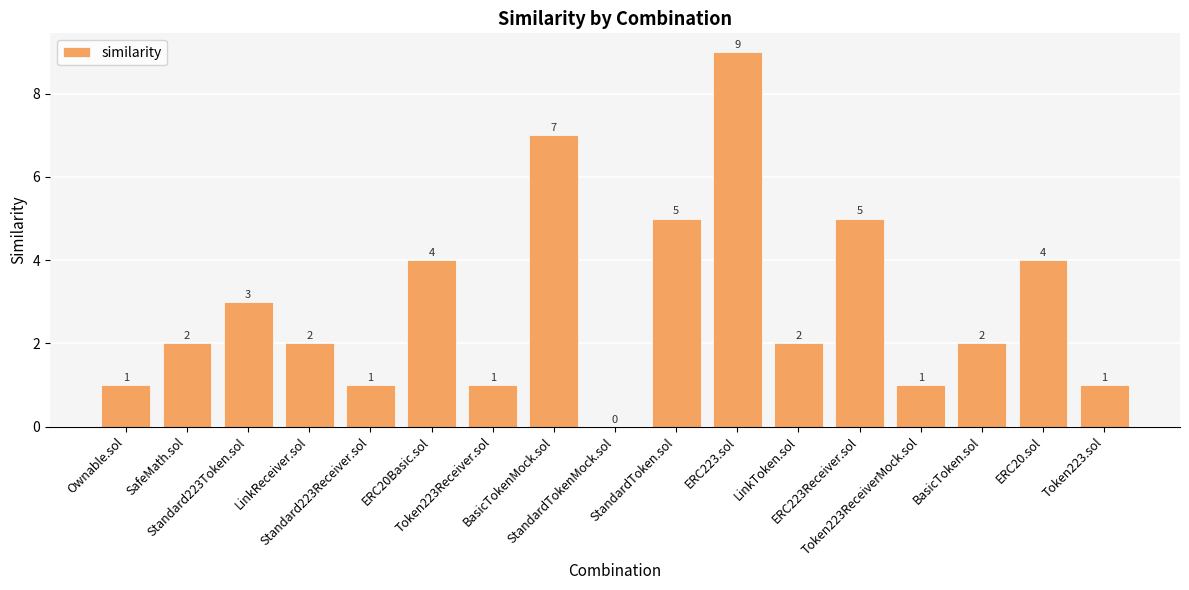

How many values are between 1 and 4?

12